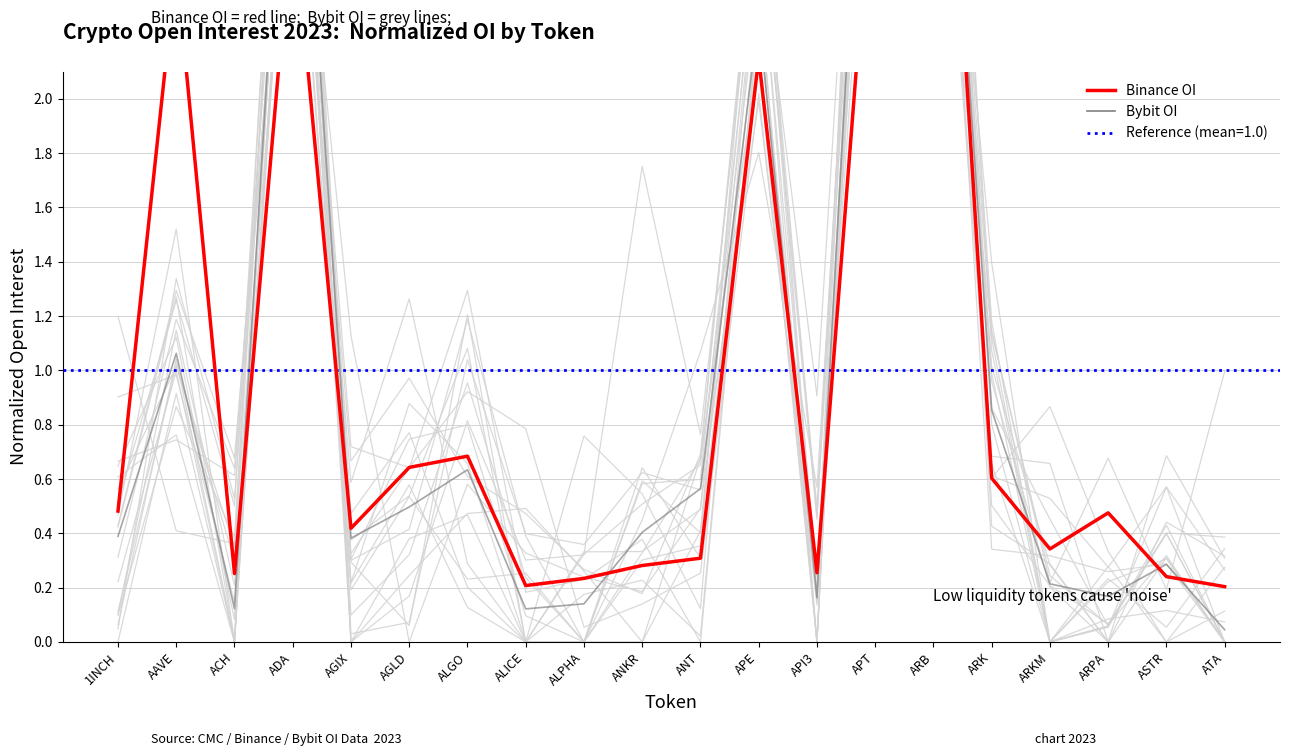

What is the sum of the Binance OI values at ALPHA and ANKR?

0.5